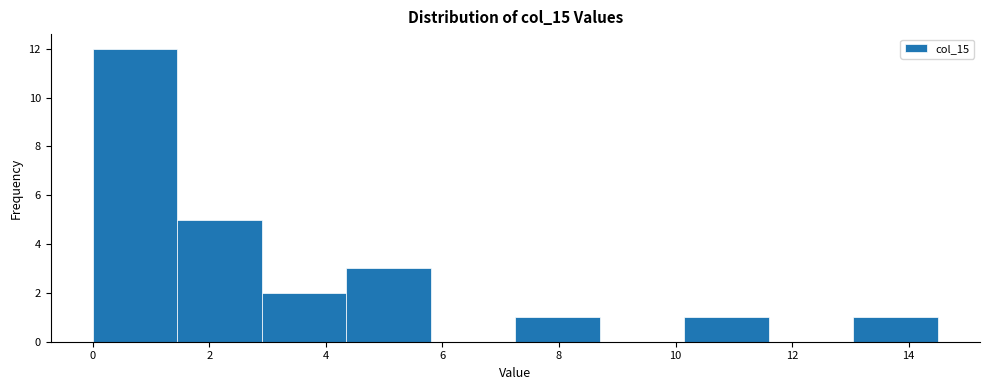

Reading left to right, transcribe this chart: for each bar, give the range it covers on the x-axis and its height. Neither the bar edges nor the heights are printed on the chart, so give them approximately, as read against the axes.

0.00 to 1.45: 12
1.45 to 2.90: 5
2.90 to 4.35: 2
4.35 to 5.80: 3
5.80 to 7.25: 0
7.25 to 8.70: 1
8.70 to 10.15: 0
10.15 to 11.60: 1
11.60 to 13.05: 0
13.05 to 14.50: 1